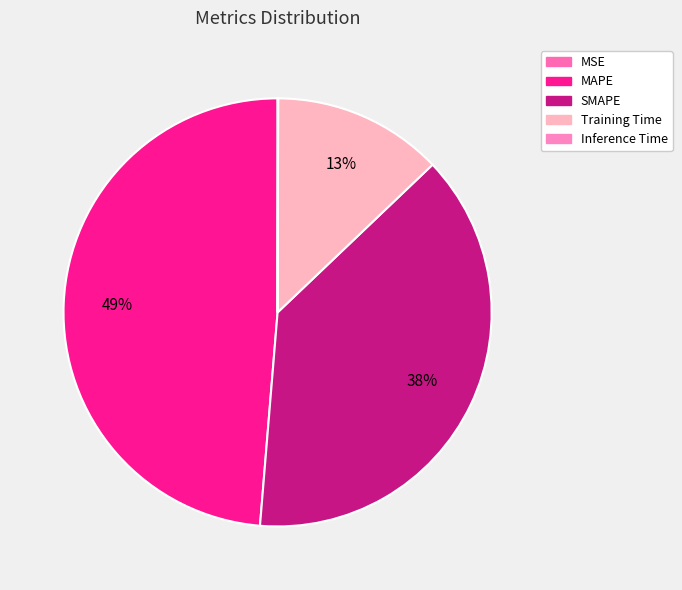

Which category has the smallest portion of the pie?

MSE